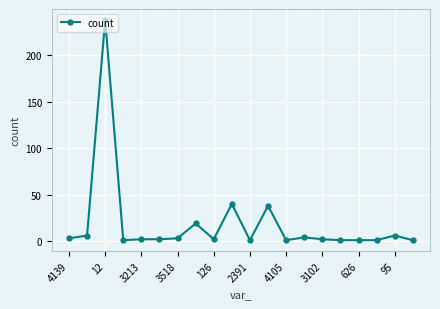

What is the difference between the second highest and minimum values?

39